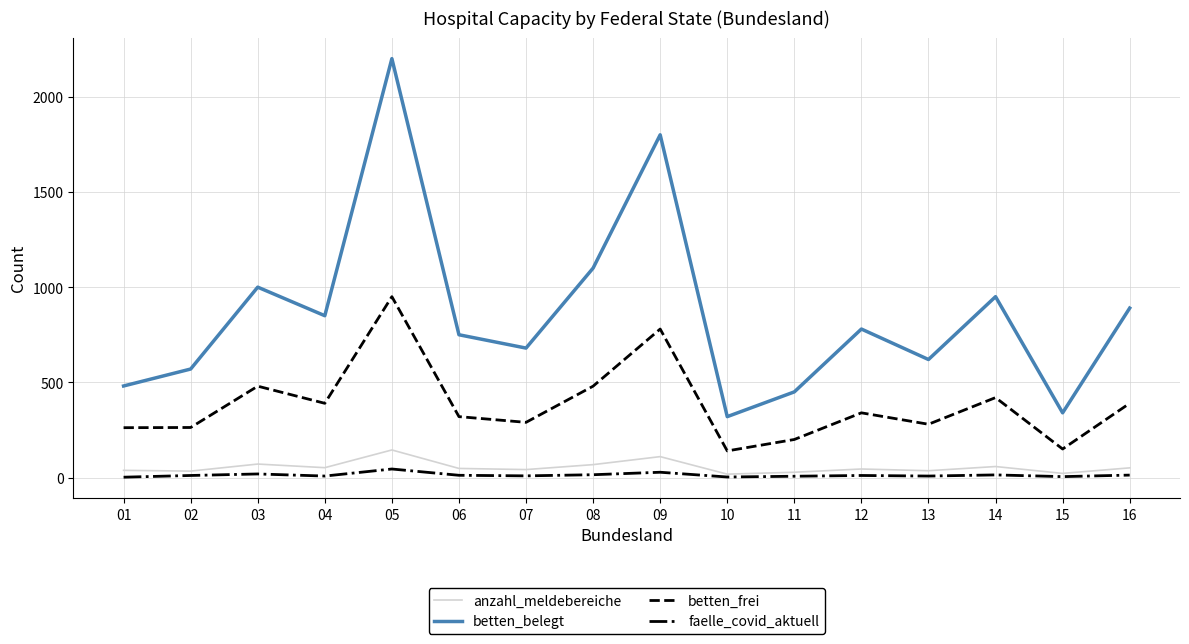

The betten_frei series shows 67 at 01. True or false?

False